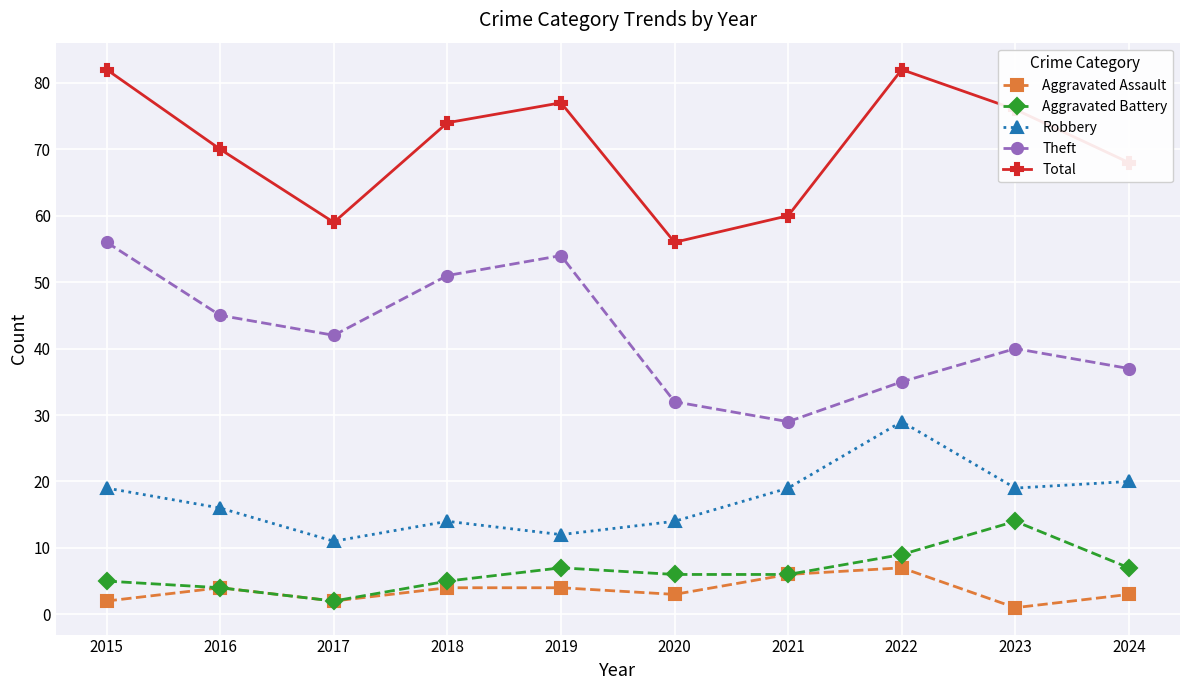

What are all the series names shown in the legend?

Aggravated Assault, Aggravated Battery, Robbery, Theft, Total